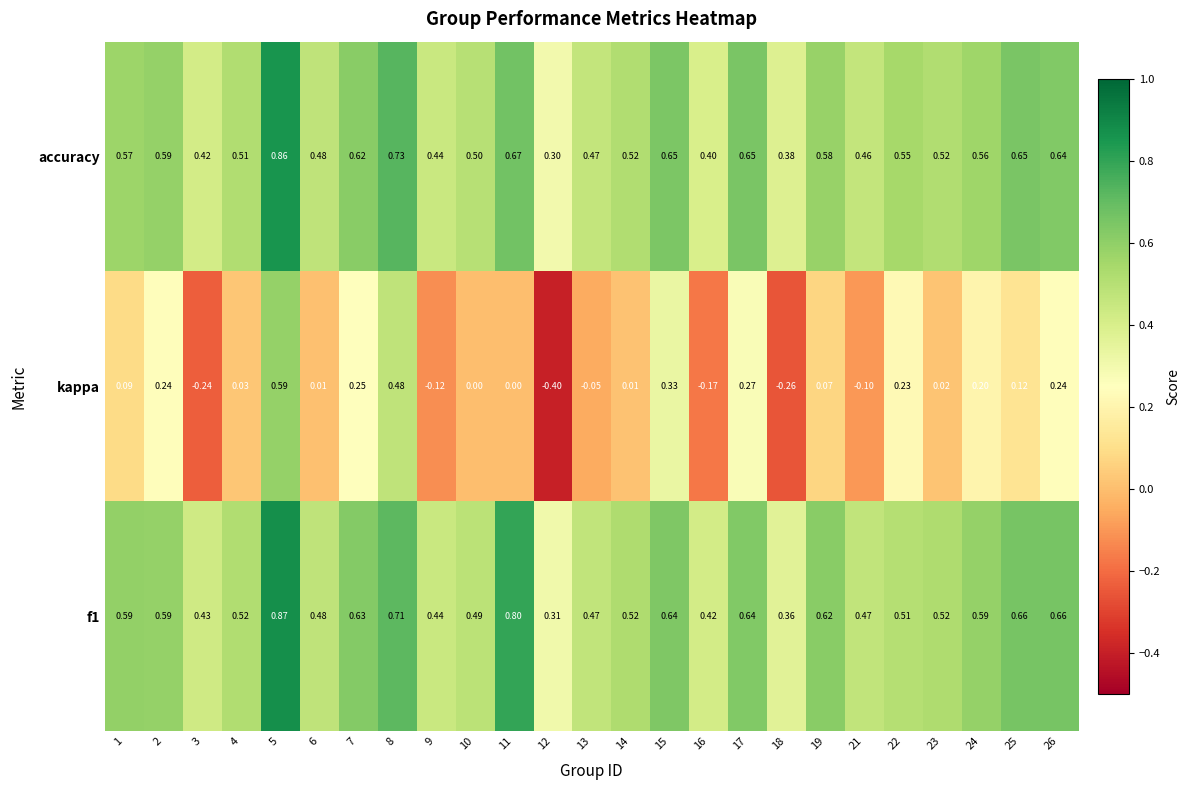

Which series has the largest range (max minus min)?

kappa